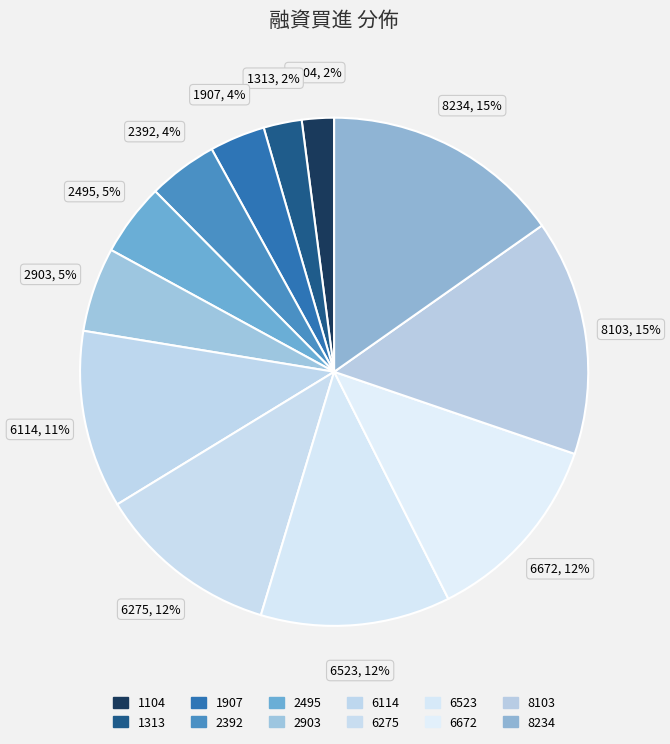

To the nearest percent, what percentage of the pie is 1907?

4%